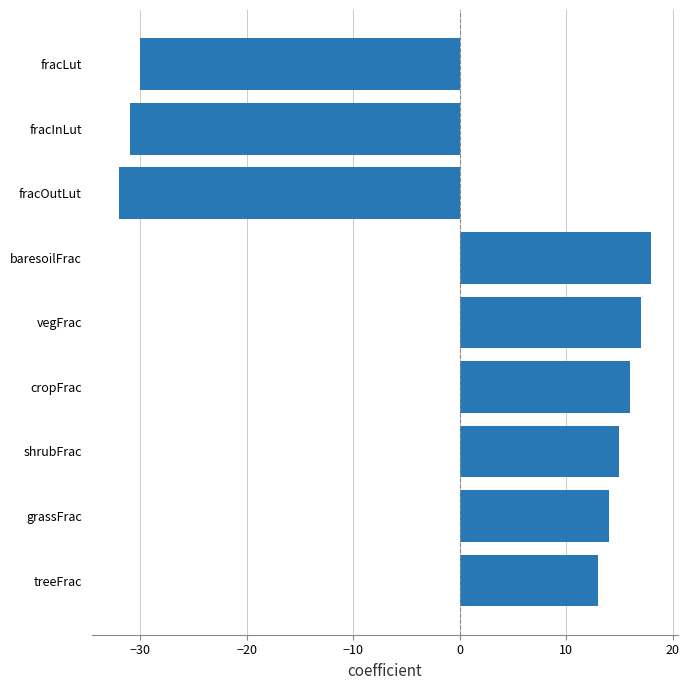

Between baresoilFrac and fracOutLut, which is larger?

baresoilFrac